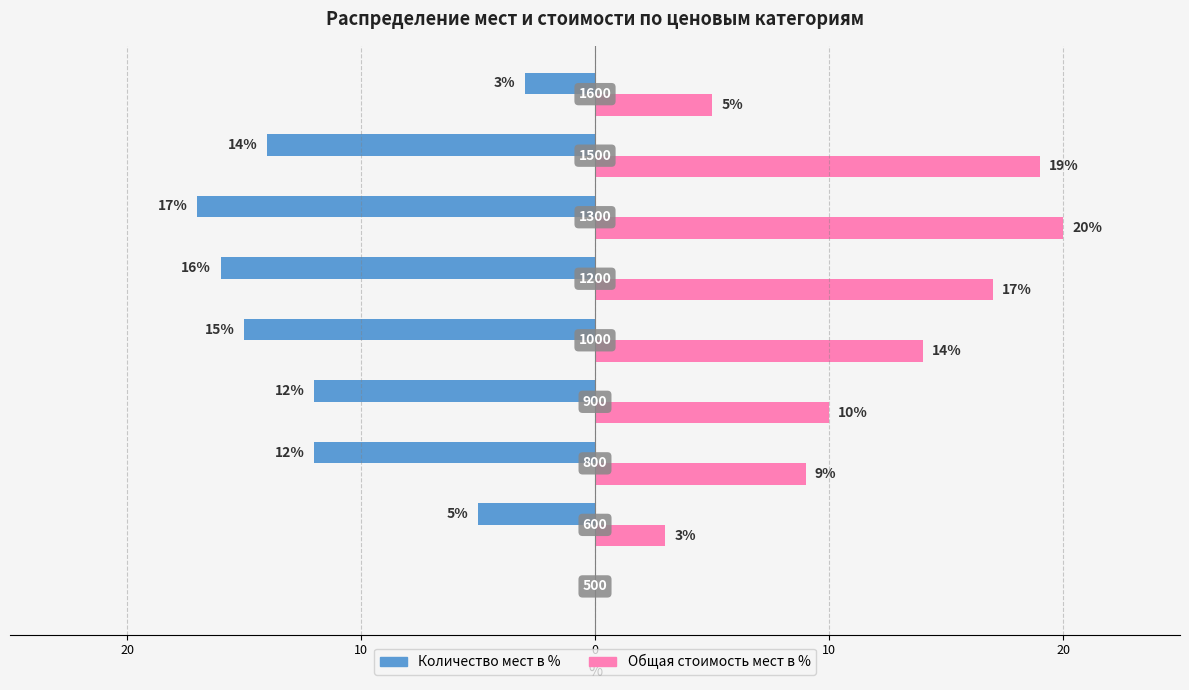

What is the label of the 5th bar from the right?

10